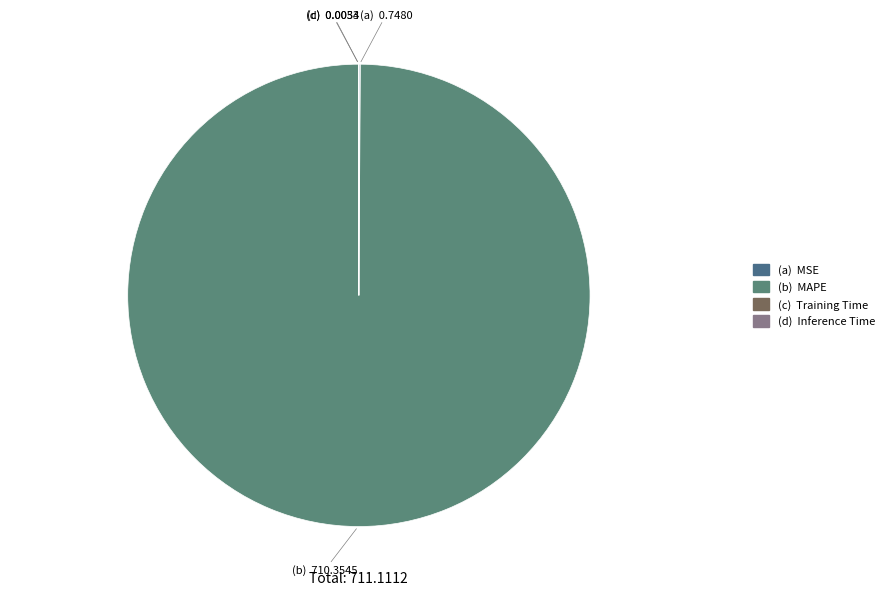

What is the largest slice in the pie chart?

MAPE